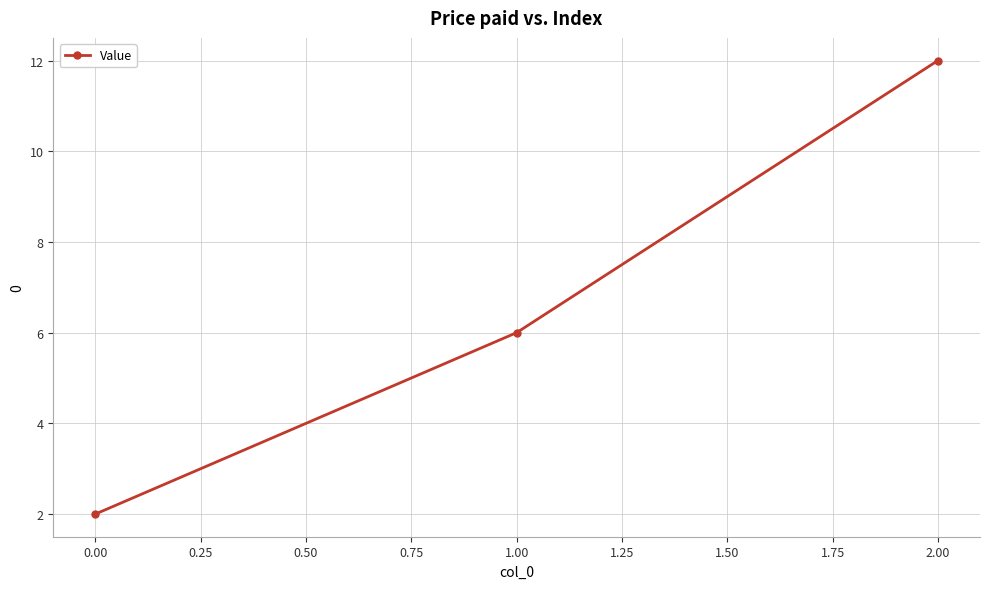

Read the value at 0.00, to the nearest 5.

0